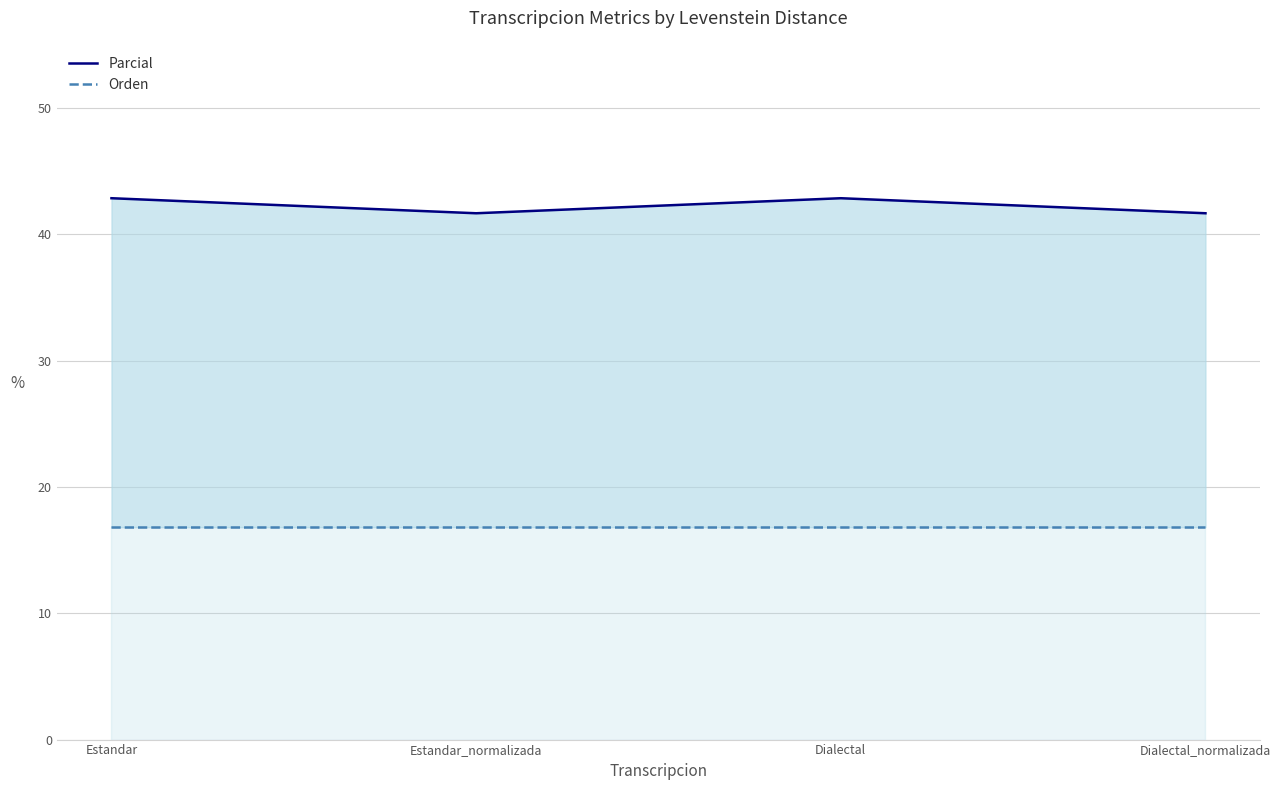

The value of Parcial at Estandar is 16.7. True or false?

False